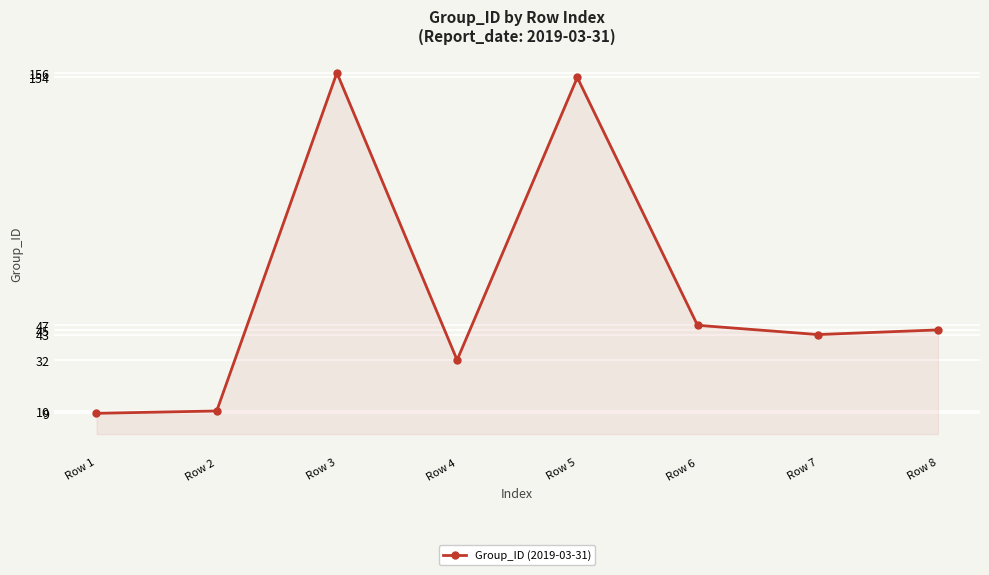

What is the change in value from Row 4 to Row 6?

+15